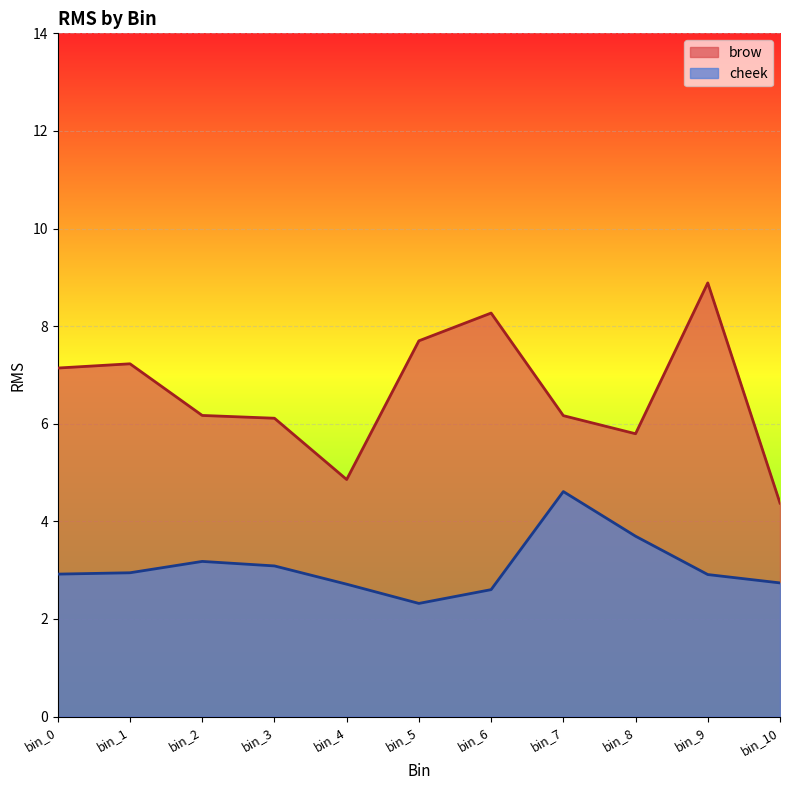

List the series in order of their peak value, highest first.

brow, cheek